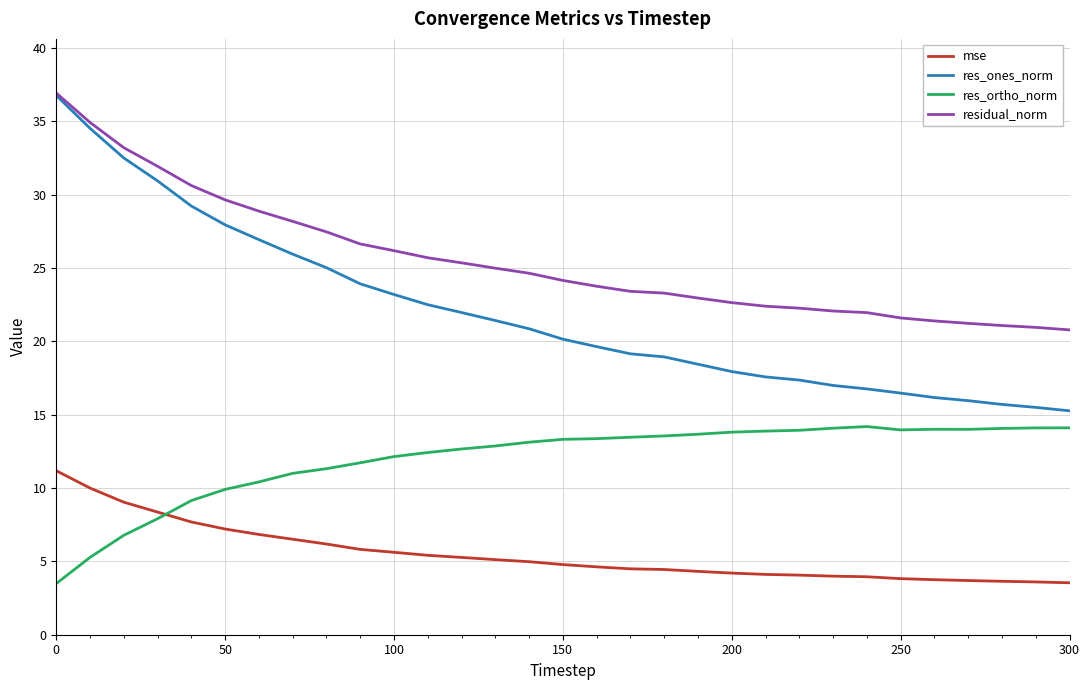

True or false: mse and res_ortho_norm intersect in this chart.

True